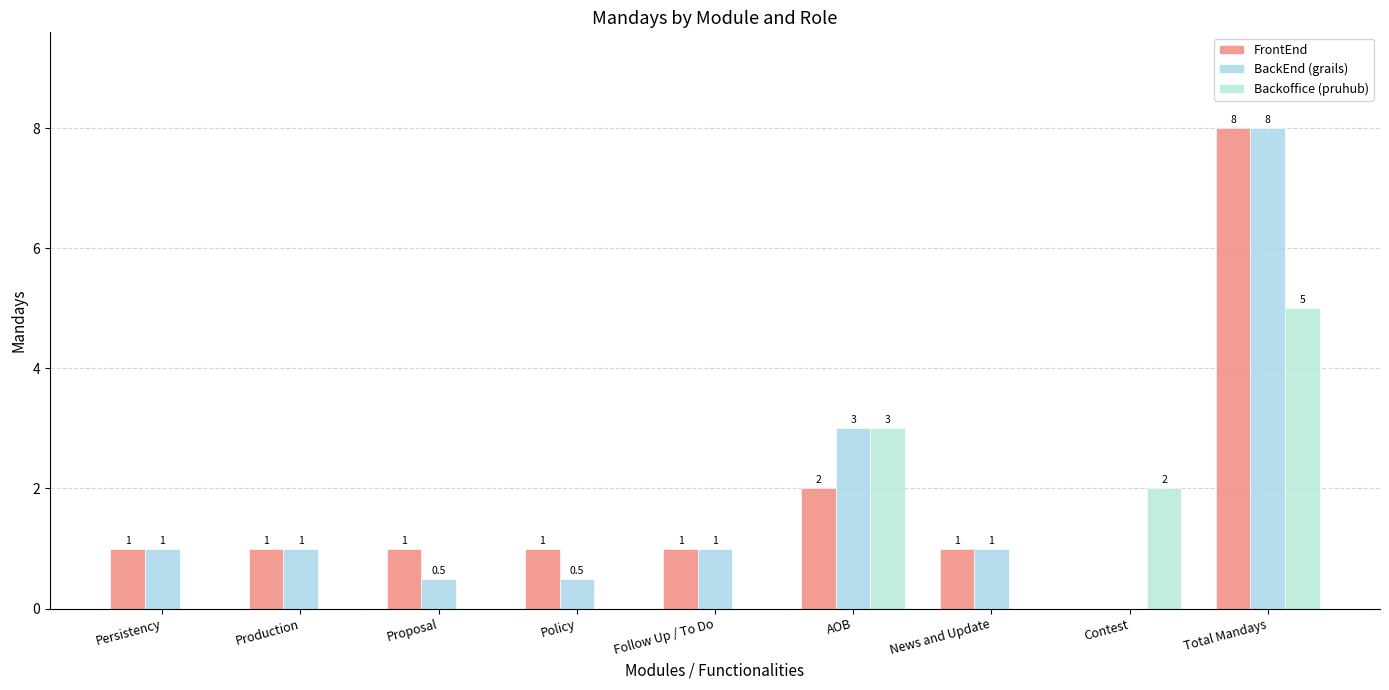

Where is FrontEnd nearest to the value 4?

AOB